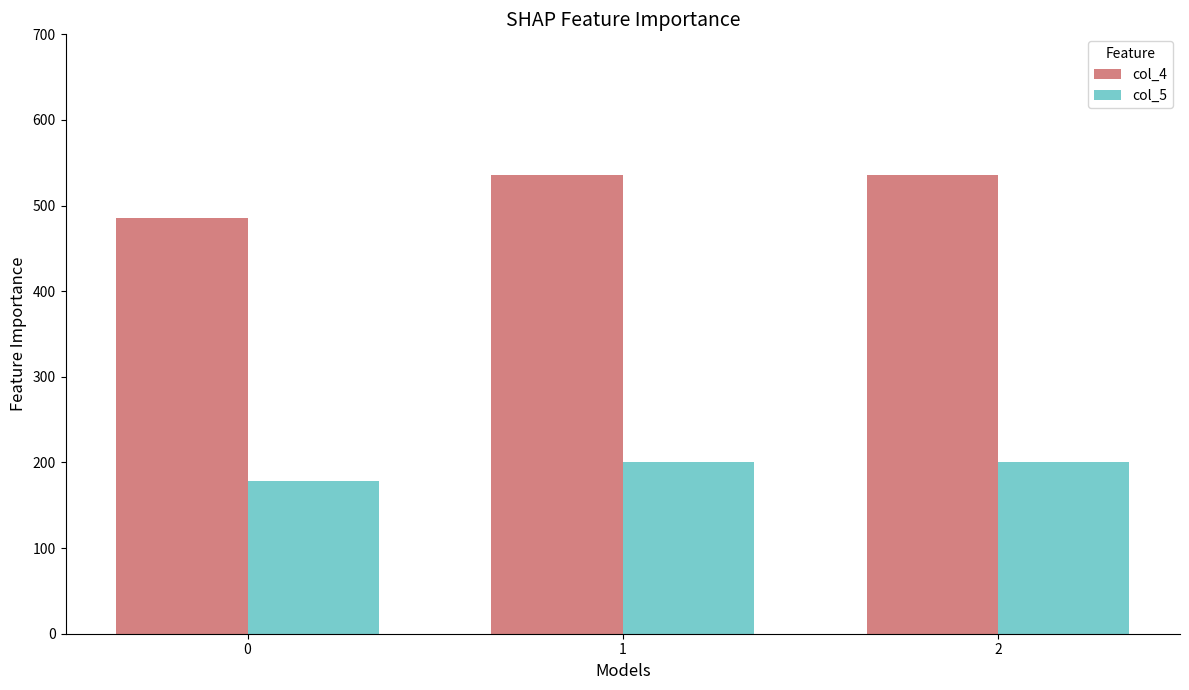

What value does the col_4 series have at 1?

535.5